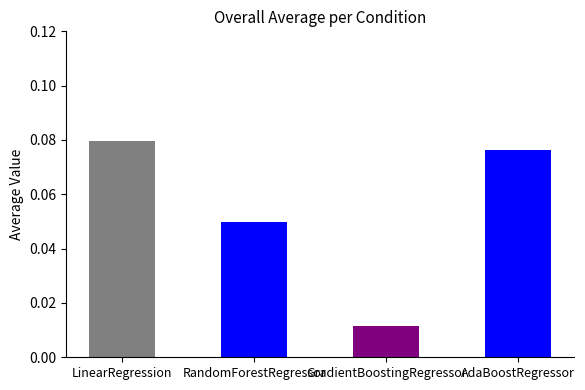

The chart shows a value of 0.1 at RandomForestRegressor. True or false?

False